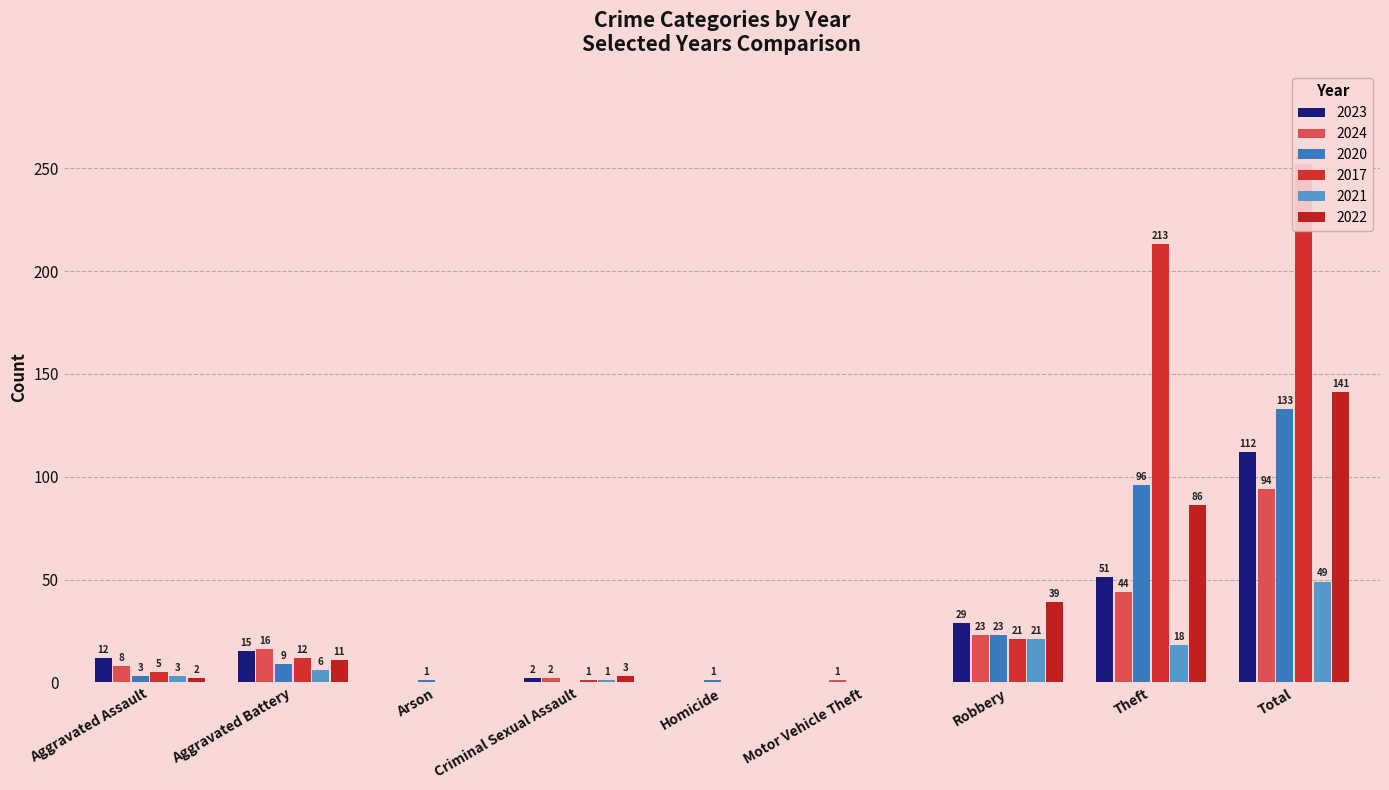

What is the maximum value shown in the chart?

252